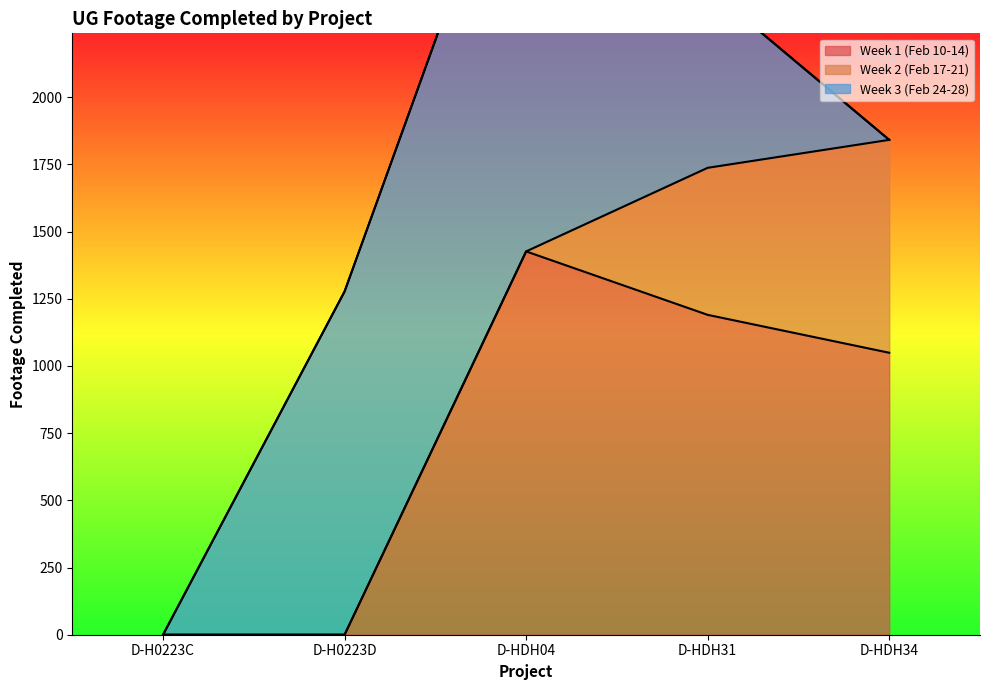

Reading right to left, extract all data points from this chart.

Week 1 (Feb 10-14): D-HDH34=1049	D-HDH31=1190	D-HDH04=1426	D-H0223D=0	D-H0223C=0
Week 2 (Feb 17-21): D-HDH34=792	D-HDH31=547	D-HDH04=0	D-H0223D=0	D-H0223C=0
Week 3 (Feb 24-28): D-HDH34=0	D-HDH31=670	D-HDH04=1721	D-H0223D=1277	D-H0223C=0